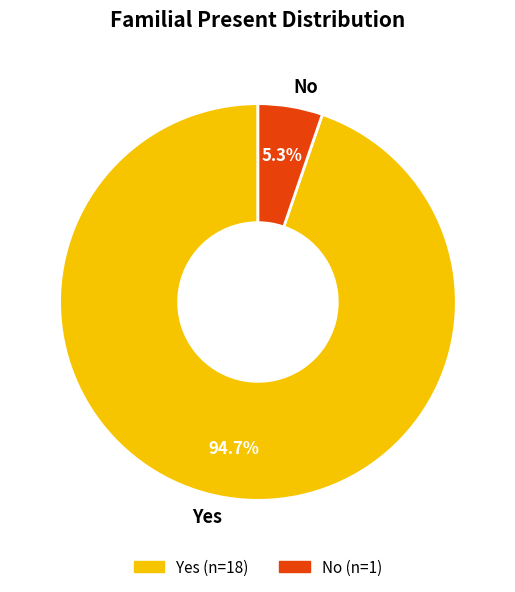

Which has a higher value, Yes or No?

Yes